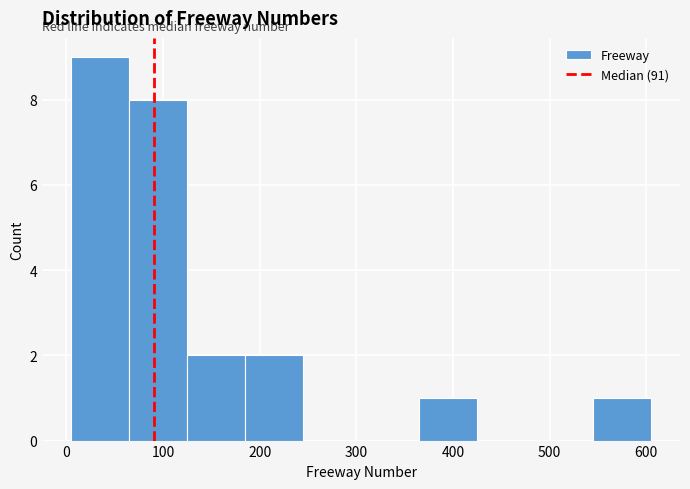

Reading left to right, list every bar in this chart as the range it spans on the x-axis followed by its height. Neither the bar edges nor the heights are printed on the chart, so give them approximately, as read against the axes.

5 to 65: 9
65 to 125: 8
125 to 185: 2
185 to 245: 2
245 to 305: 0
305 to 365: 0
365 to 425: 1
425 to 485: 0
485 to 545: 0
545 to 605: 1